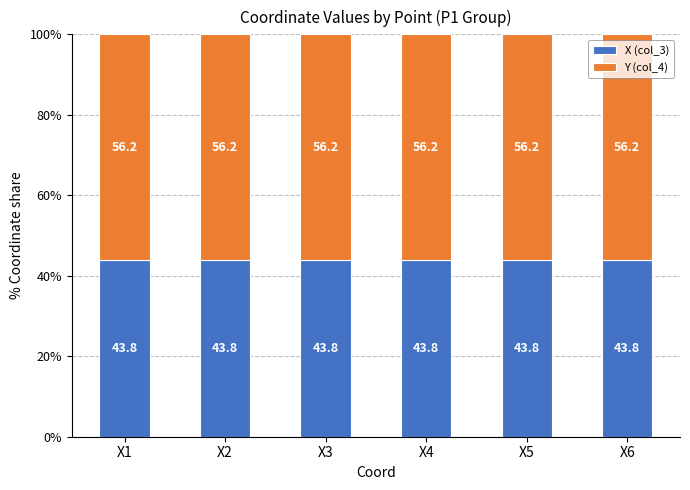

What are all the series names shown in the legend?

X (col_3), Y (col_4)